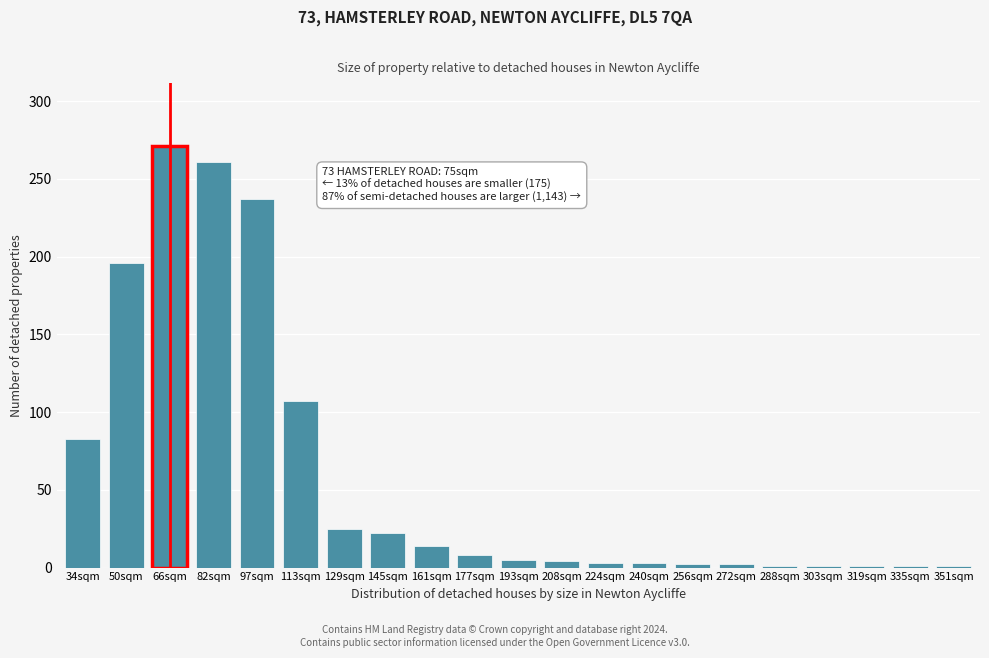

Where is the data nearest to the value 136?

113sqm